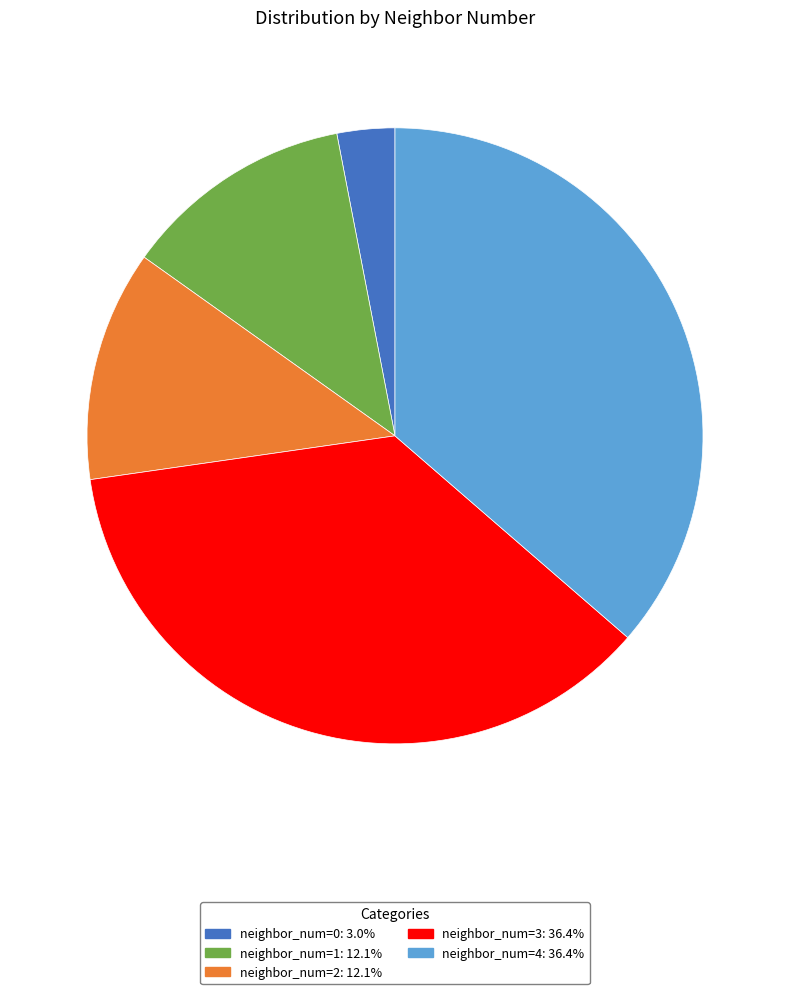

Which category has the smallest portion of the pie?

neighbor_num=0